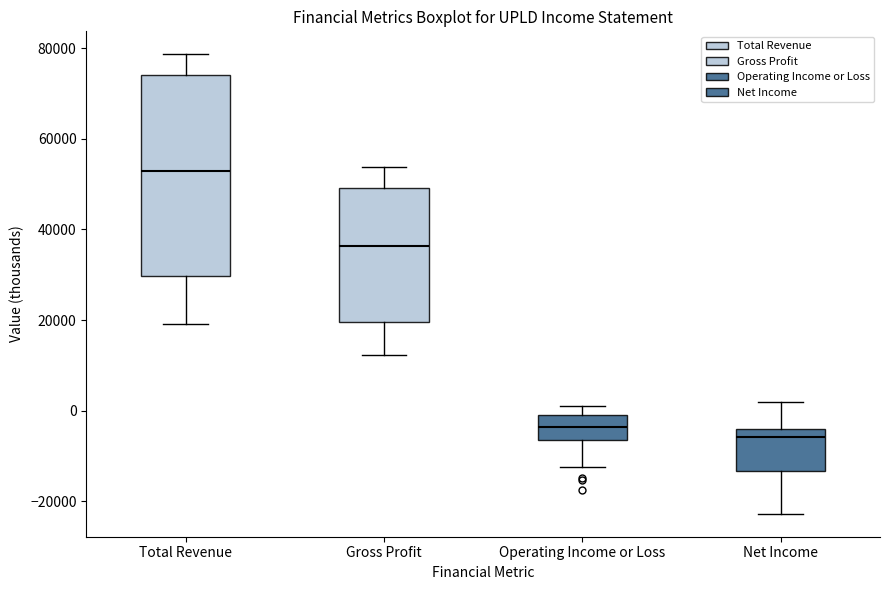

Which box is the tallest, from its lower edge to its upper edge?

Total Revenue